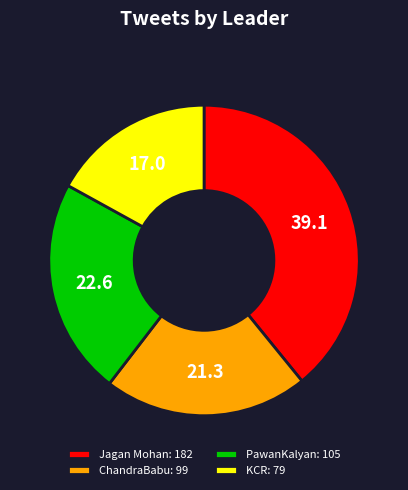

Which has a higher value, PawanKalyan: 105 or Jagan Mohan: 182?

Jagan Mohan: 182